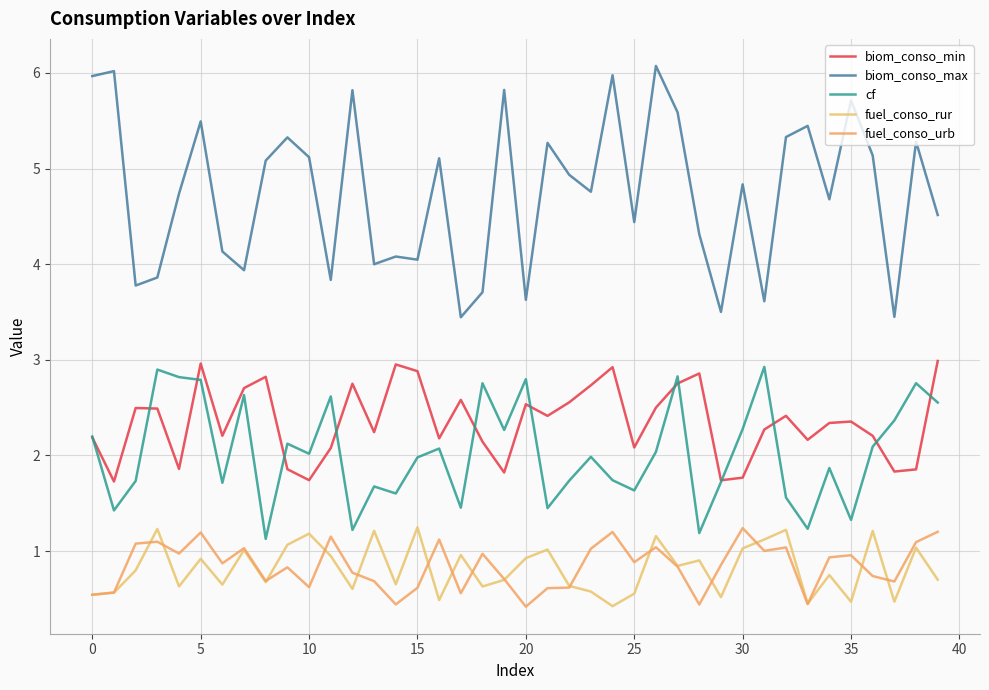

How many lines are shown in the chart?

5